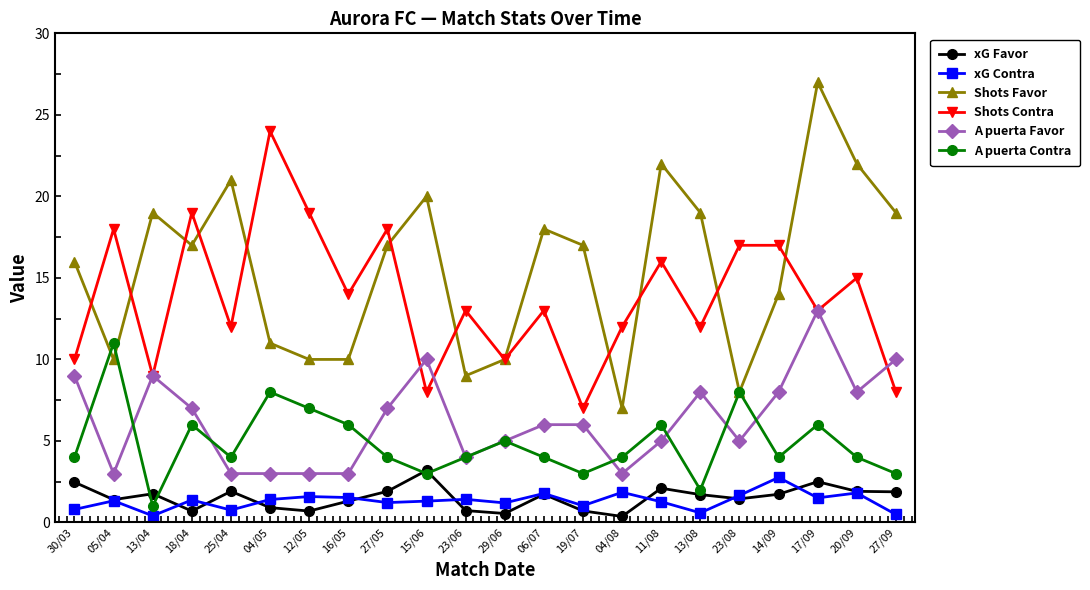

What is the sum of all Shots Contra values?

304.0